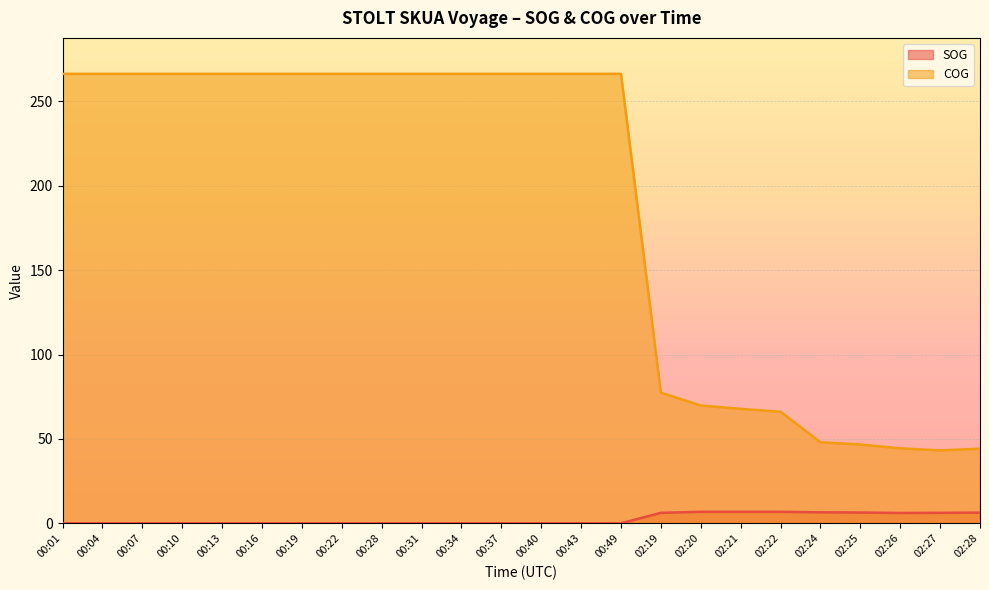

How many lines are shown in the chart?

2